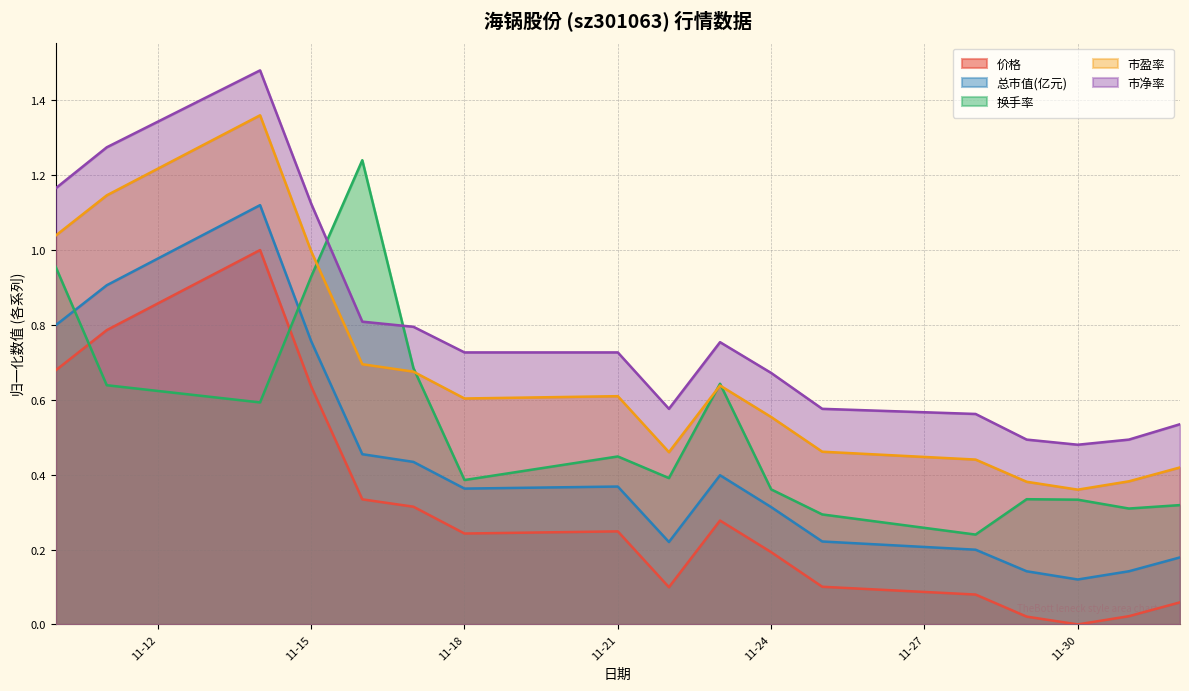

Reading right to left, what are all the values shown in this chart?

价格: 0.1	0.0	0.0	0.0	0.1	0.1	0.2	0.3	0.1	0.2	0.2	0.3	0.3	0.6	1.0	0.8	0.7
总市值(亿元): 0.2	0.1	0.1	0.1	0.2	0.2	0.3	0.4	0.2	0.4	0.4	0.4	0.5	0.8	1.1	0.9	0.8
换手率: 0.3	0.3	0.3	0.3	0.2	0.3	0.4	0.6	0.4	0.4	0.4	0.7	1.2	0.9	0.6	0.6	1.0
市盈率: 0.4	0.4	0.4	0.4	0.4	0.5	0.6	0.6	0.5	0.6	0.6	0.7	0.7	1.0	1.4	1.1	1.0
市净率: 0.5	0.5	0.5	0.5	0.6	0.6	0.7	0.8	0.6	0.7	0.7	0.8	0.8	1.1	1.5	1.3	1.2